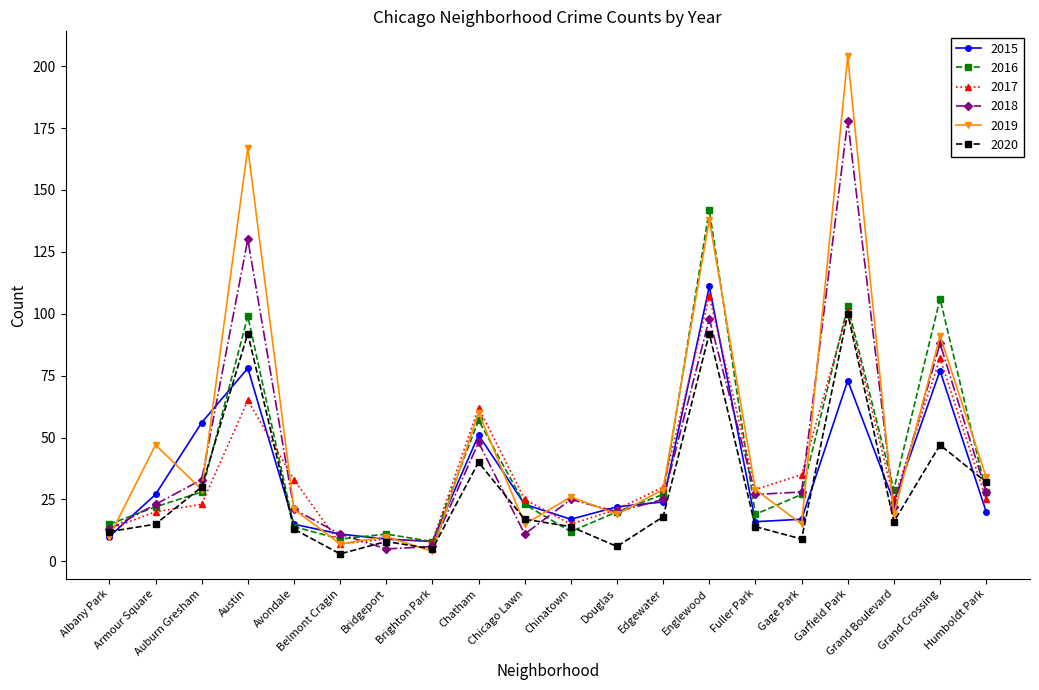

In 2017, how many points are lower than both neighbors (excluding endpoints)?

5